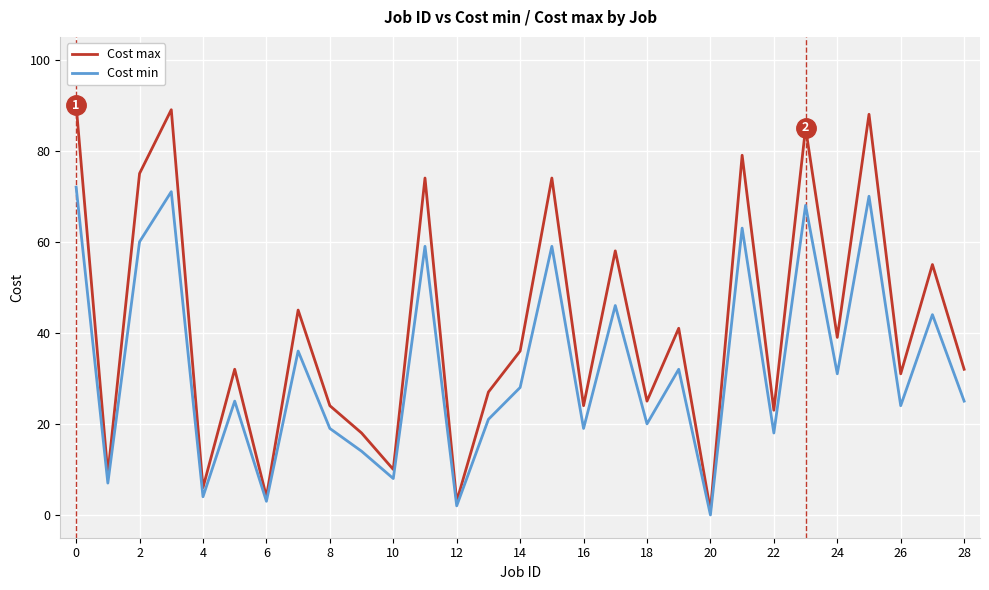

What is the maximum value for Cost min?

72